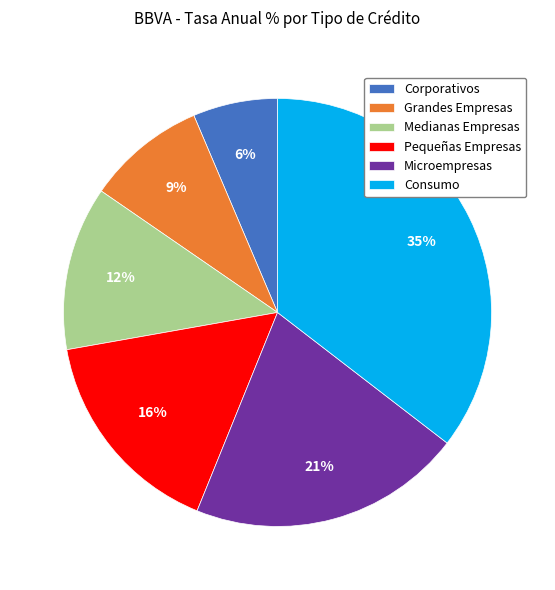

Rank the categories by value from highest to lowest.

Consumo, Microempresas, Pequeñas Empresas, Medianas Empresas, Grandes Empresas, Corporativos